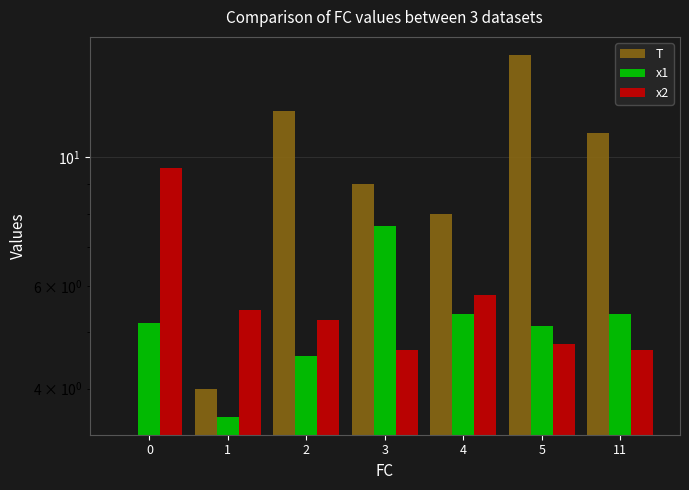

At which category does the chart reach its peak across all series?

5